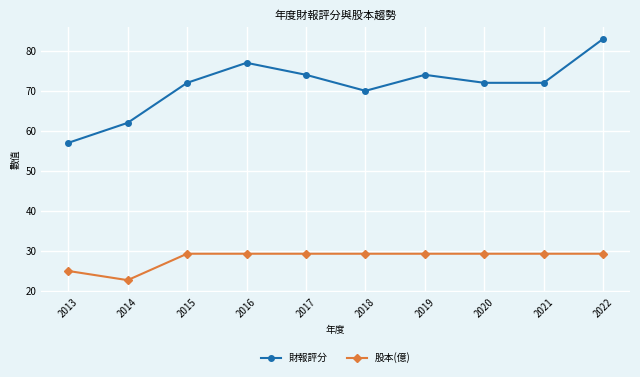

Where is 財報評分 nearest to the value 70?

2018